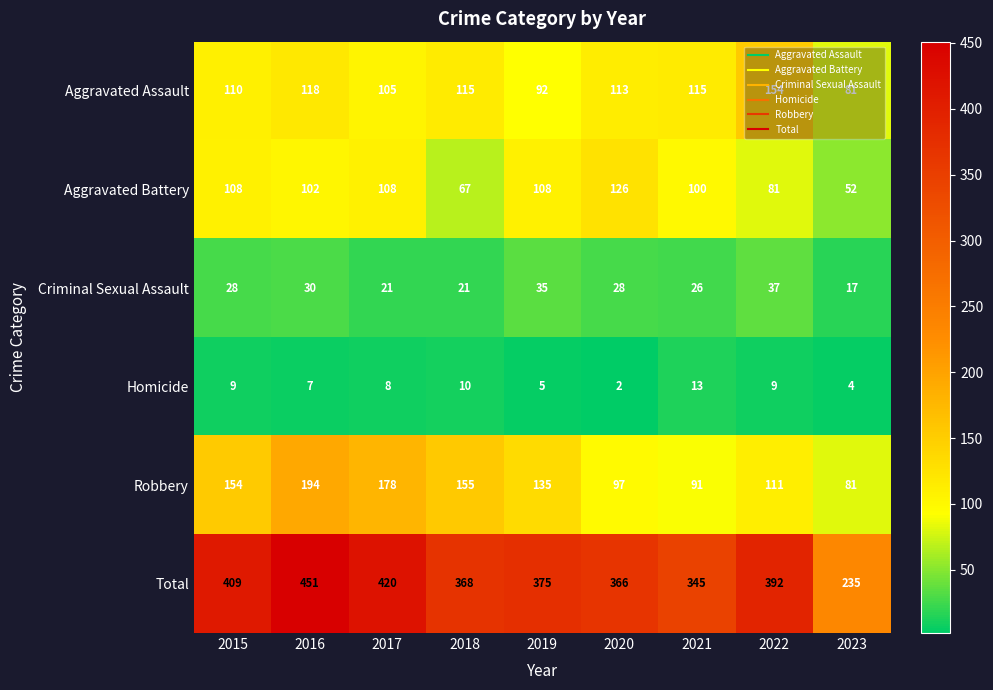

Which series has the largest total across all categories?

Total